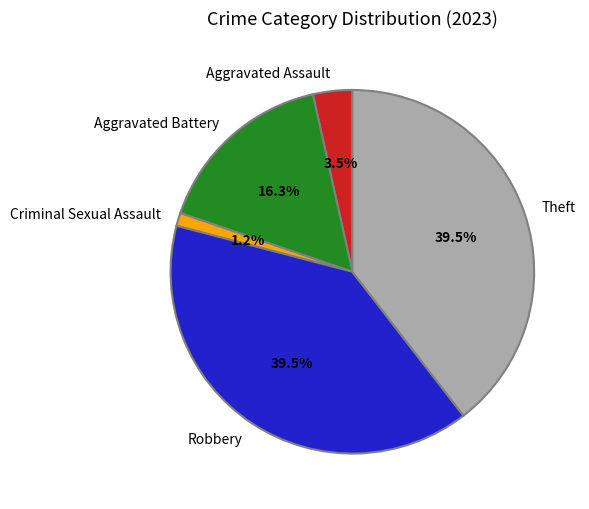

Which category has the smallest portion of the pie?

Criminal Sexual Assault